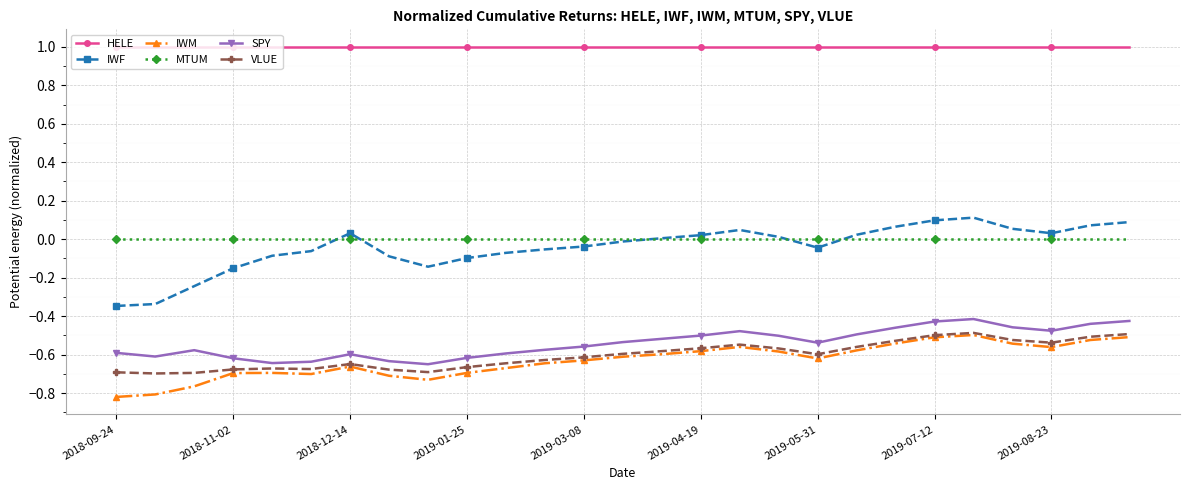

True or false: SPY and IWF cross at least once.

False